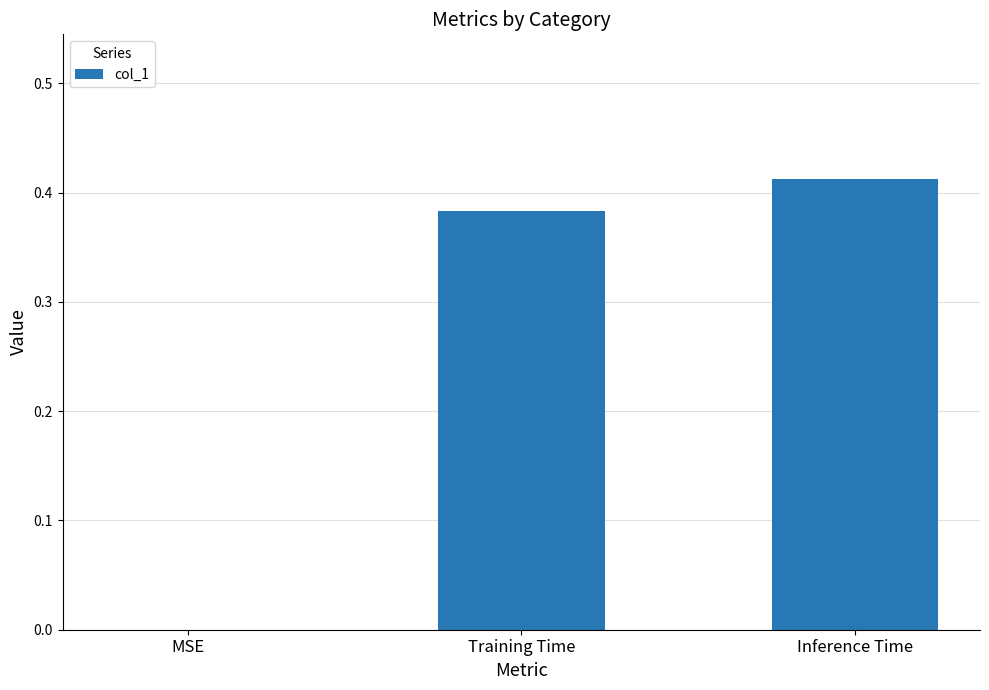

What is the sum of all values?

0.8